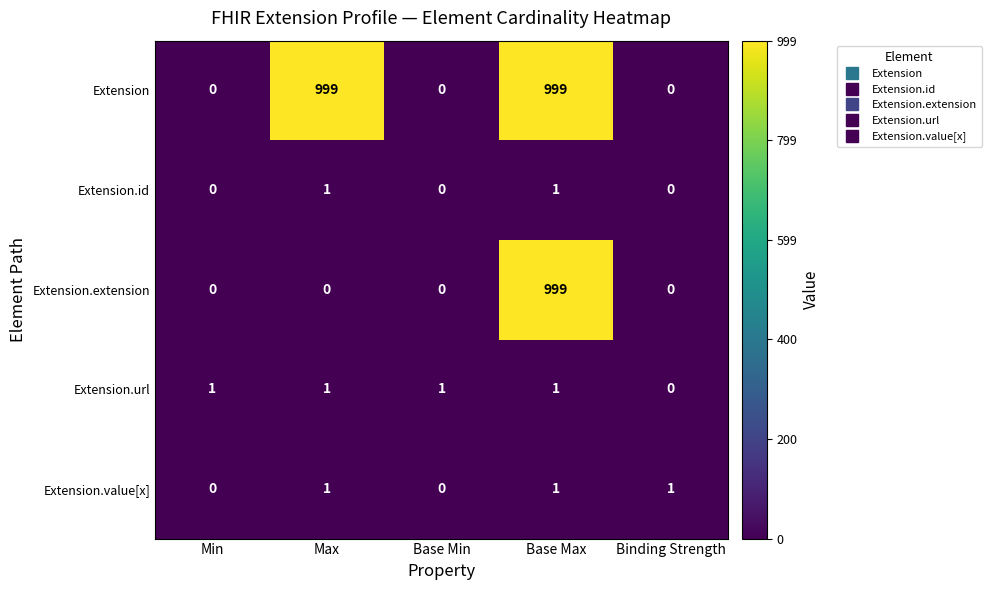

True or false: Extension has a value of 0 at Binding Strength.

True